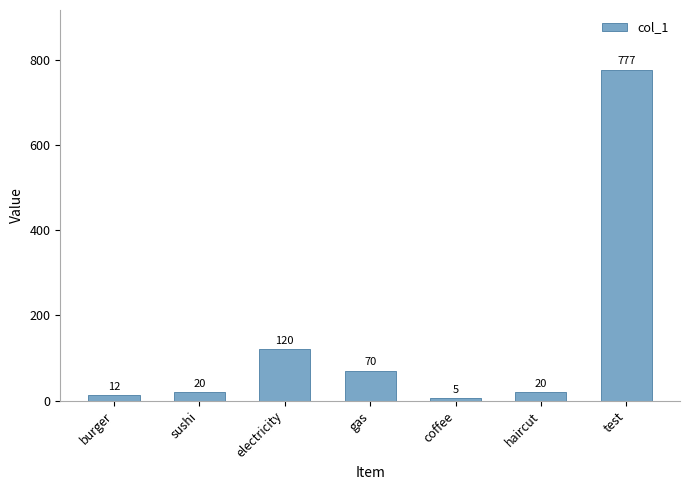

Approximately how many times larger is the value at sushi compared to gas?

0.3